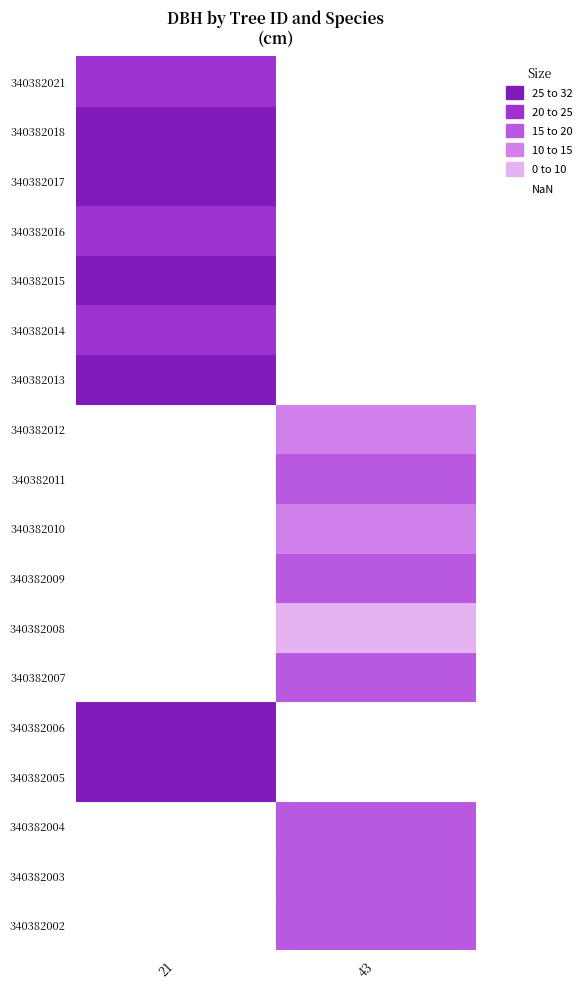

How many data points in 21 are less than 27?

4